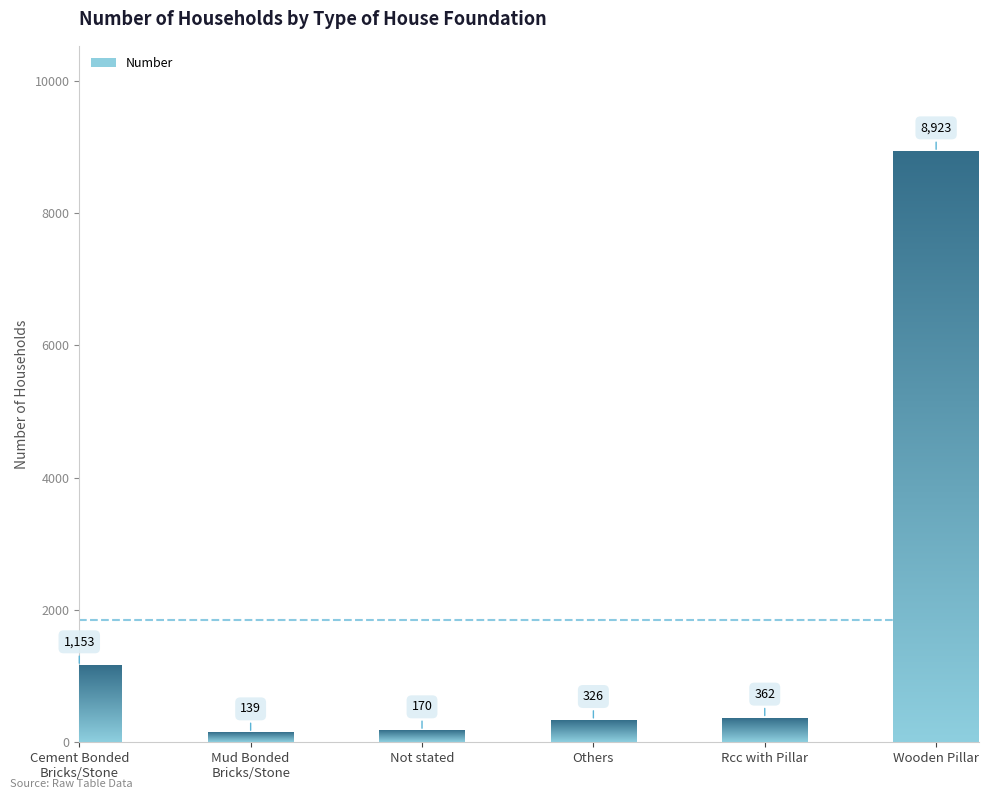

What is the smallest value displayed?

139